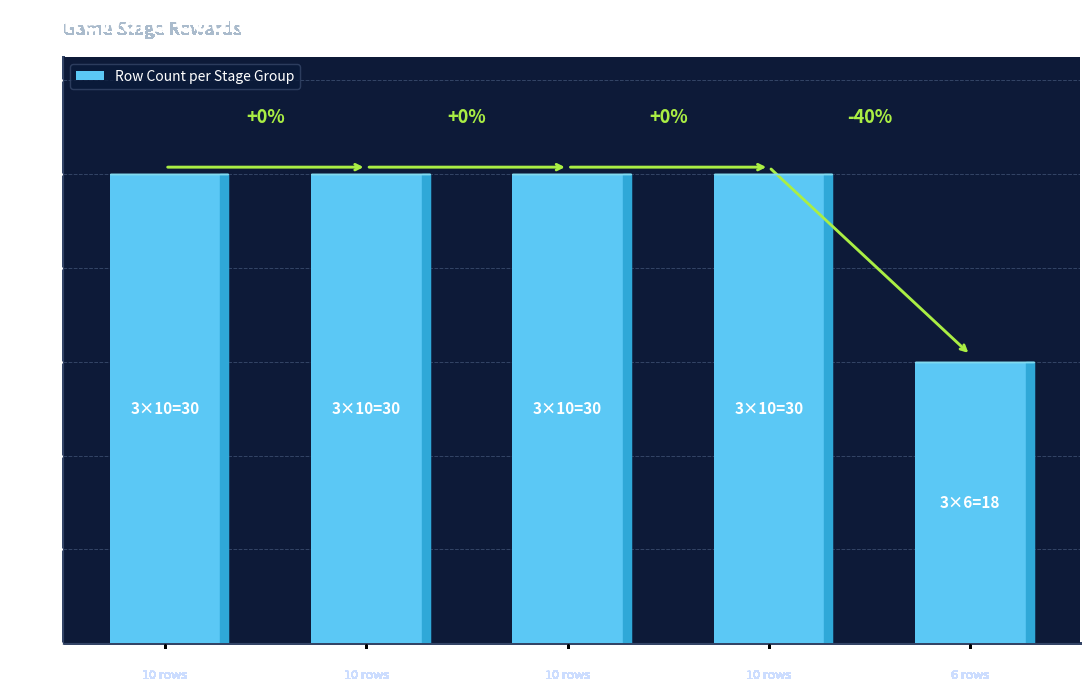

Reading left to right, what are all the values shown in this chart?

Stages 1-5=10	Stages 6-10=10	Stages 11-15=10	Stages 16-20=10	Stages 21-23=6